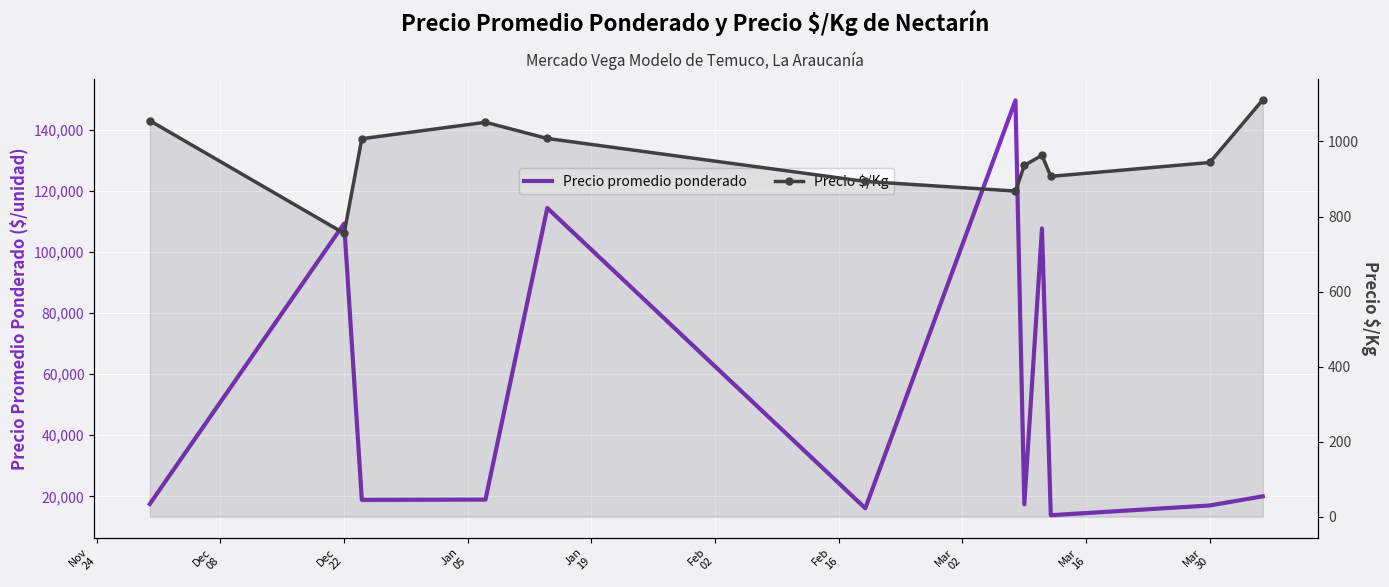

What is the average value of the Precio $/Kg series?

958.3